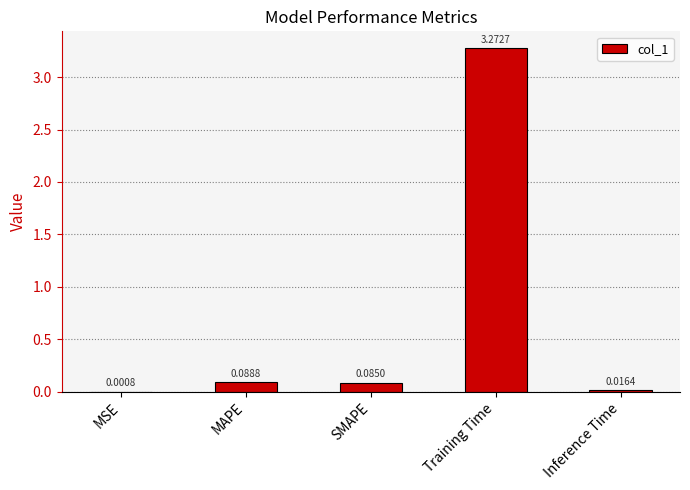

What is the sum of all values?

3.5